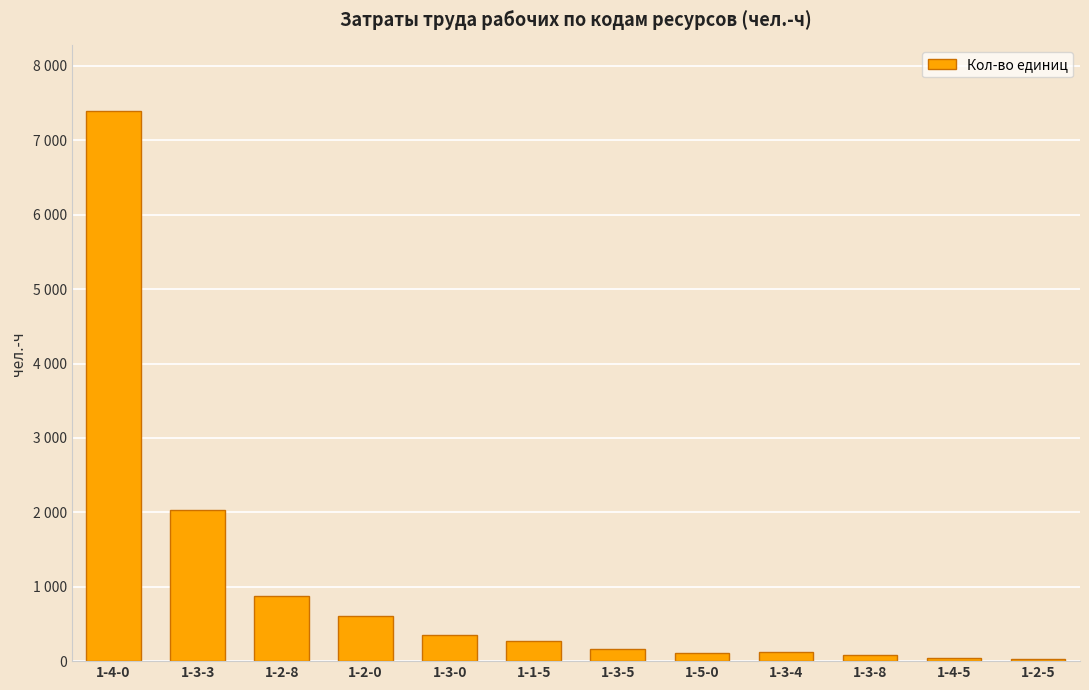

Reading left to right, transcribe all the data shown in this chart.

1-4-0=7389.8	1-3-3=2025.8	1-2-8=881.6	1-2-0=606.5	1-3-0=347.6	1-1-5=275.2	1-3-5=168.1	1-5-0=112.2	1-3-4=116.5	1-3-8=86.5	1-4-5=37.2	1-2-5=28.8